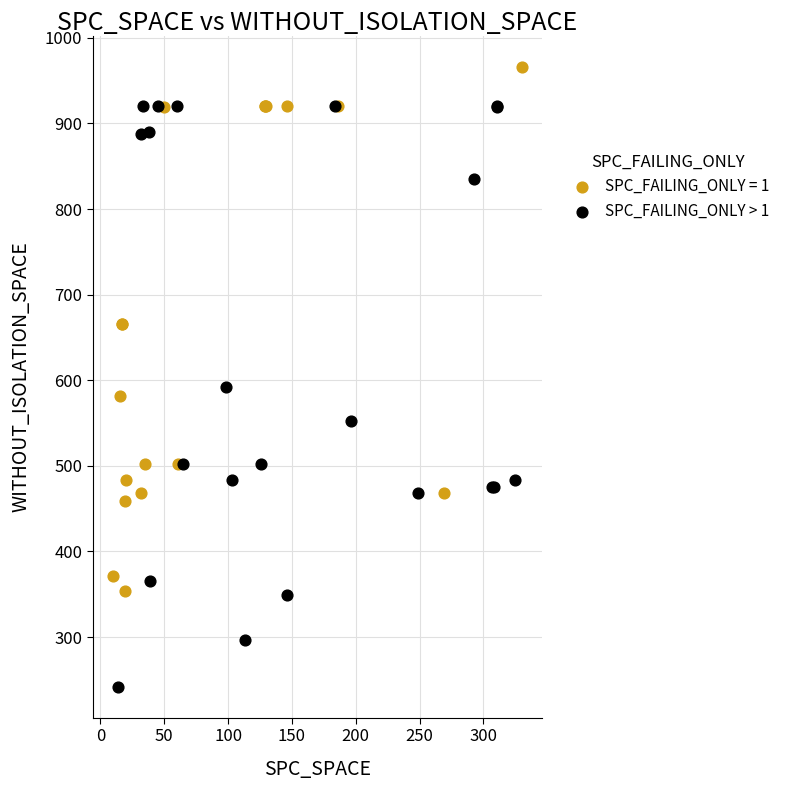

Which series contains the lowest Y value?

SPC_FAILING_ONLY > 1